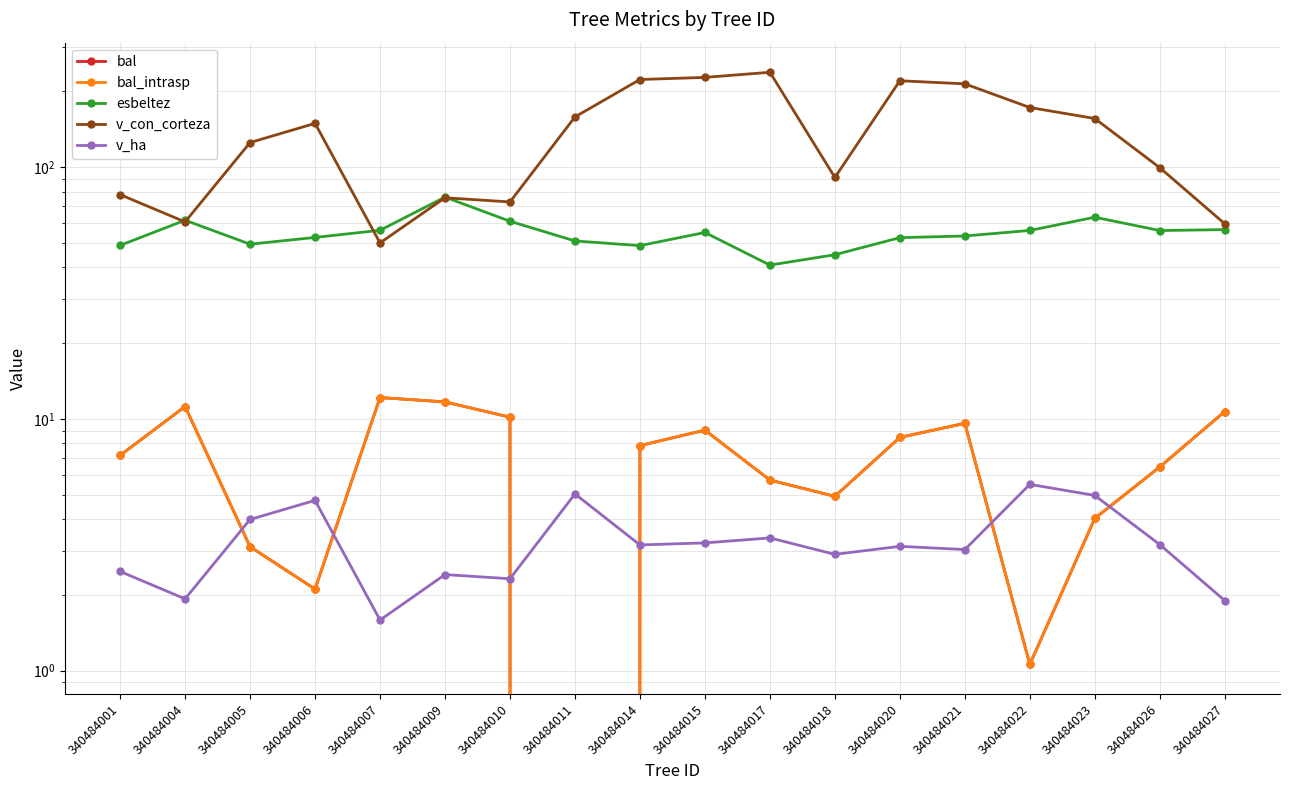

The value of esbeltez at 340484001 is 48.9. True or false?

True